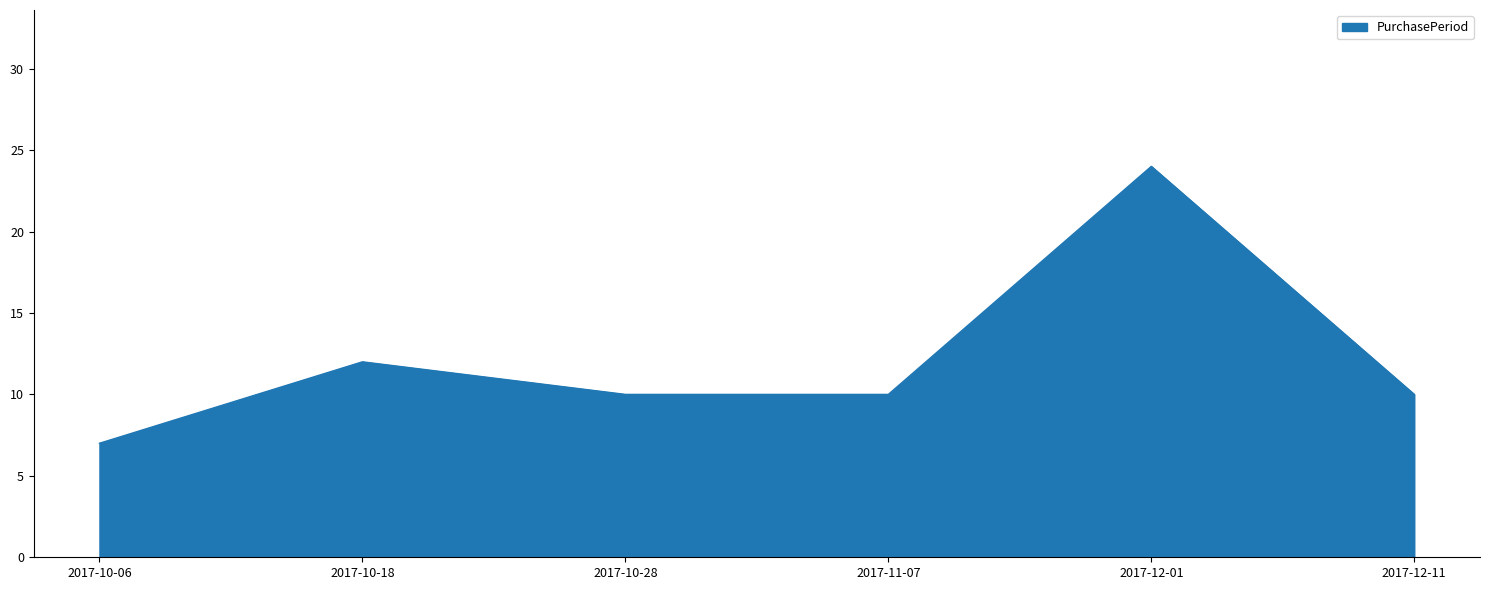

Reading left to right, list all the values displayed in this chart.

7	12	10	10	24	10